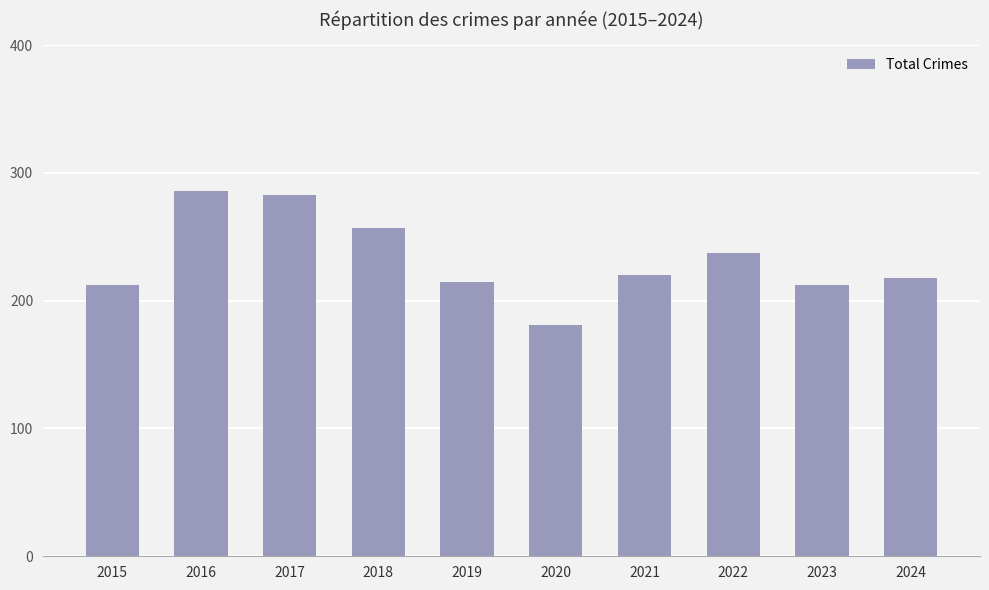

What is the sum of all values?

2321